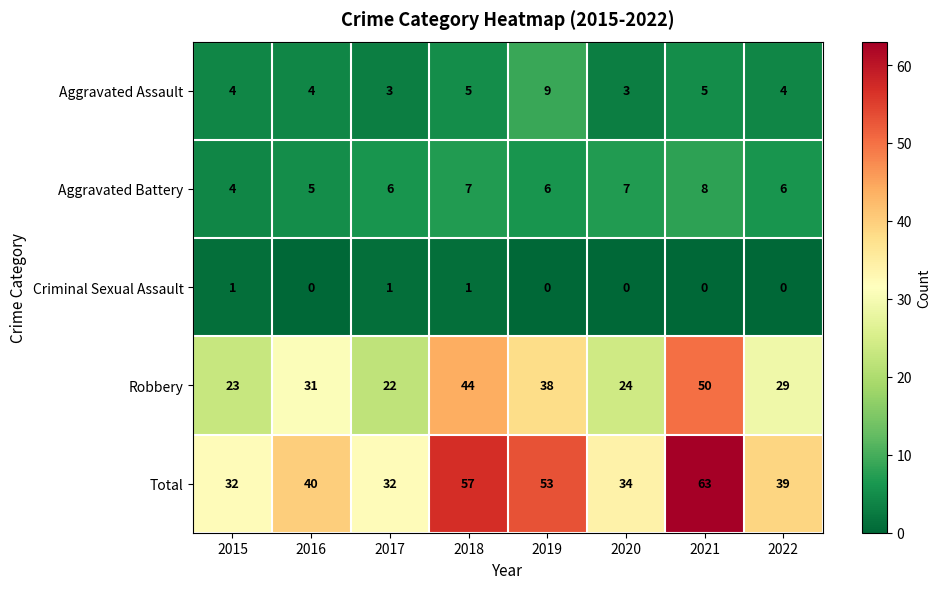

Count the number of categories in the chart.

8